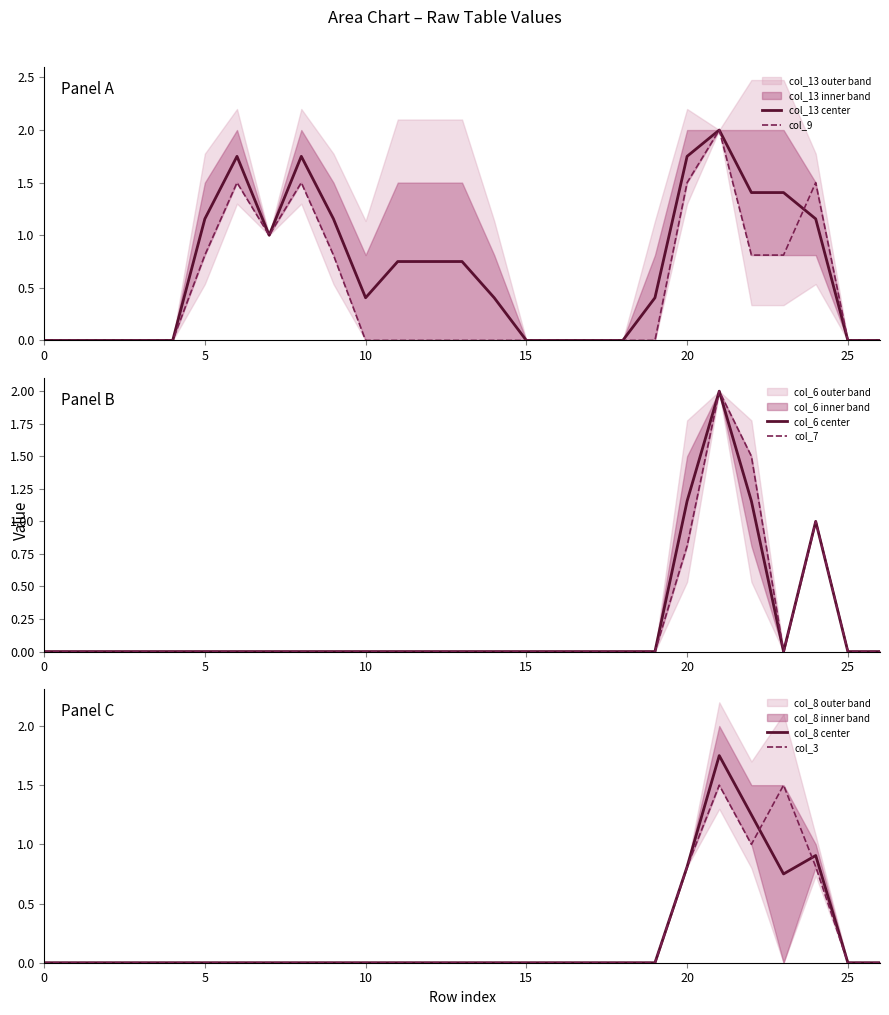

At which category does col_7 reach its first local valley?

23